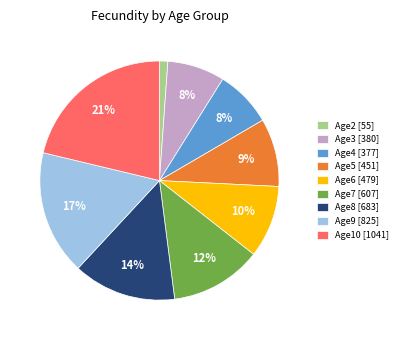

Which slice is the smallest?

Age2